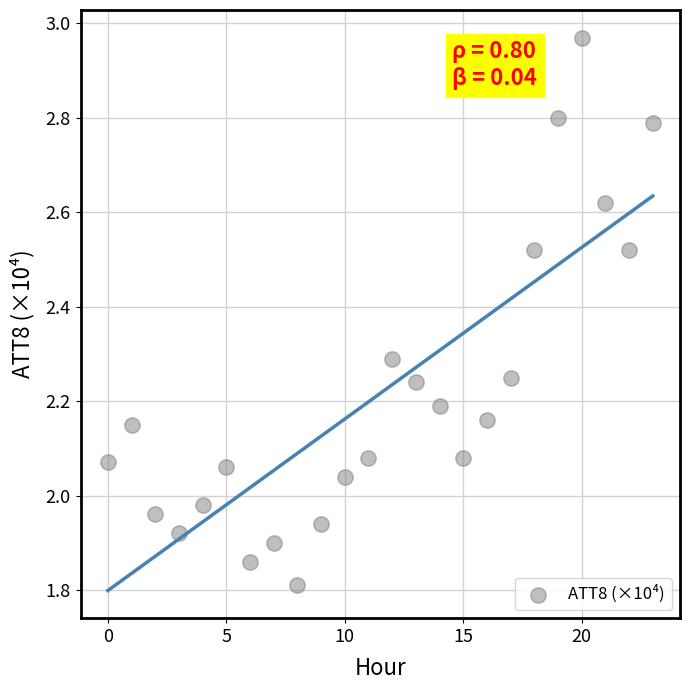

What is the range of Y values (max minus min)?

1.2